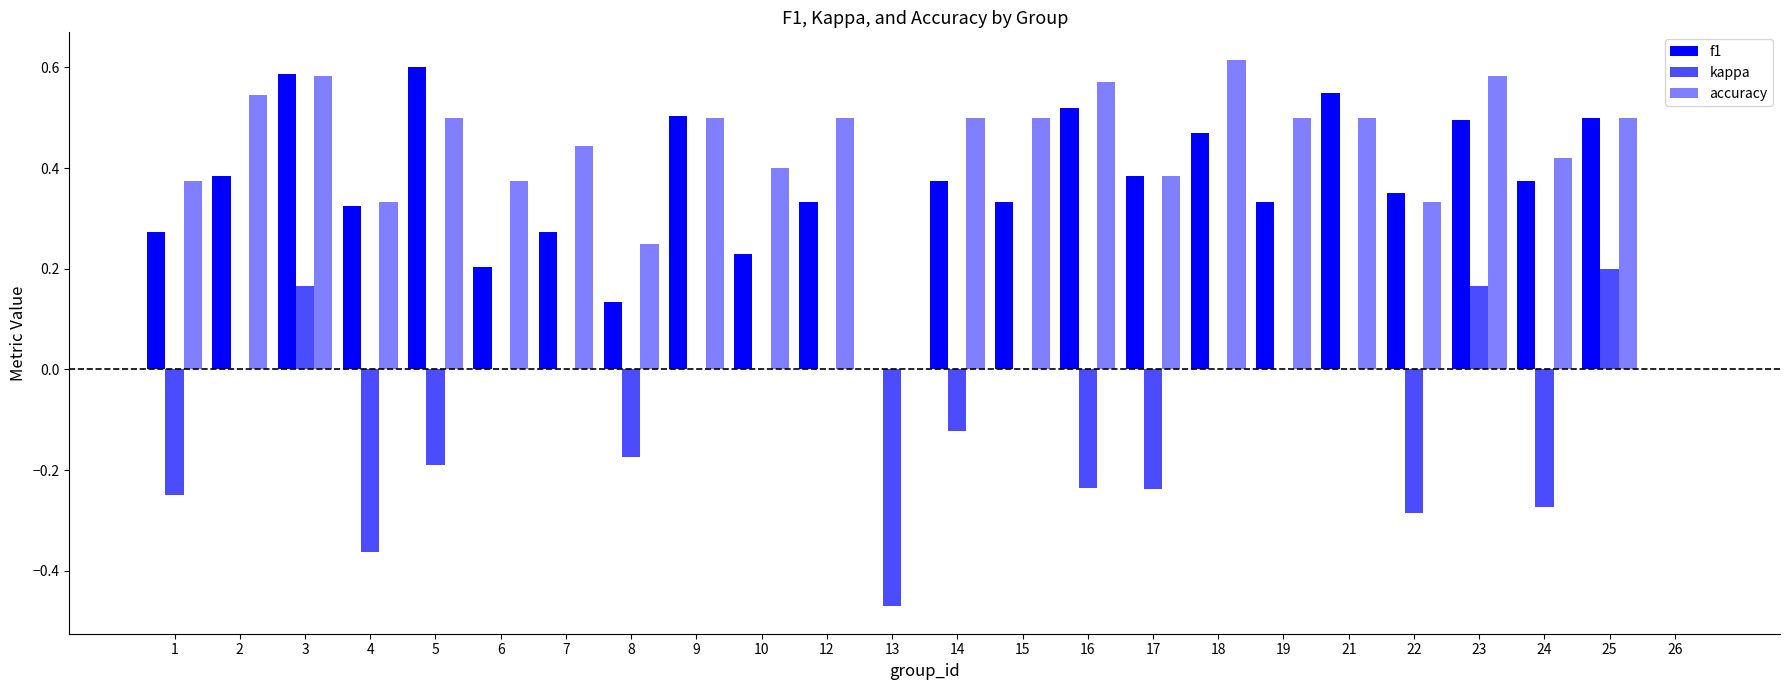

Where is kappa nearest to the value 0?

2